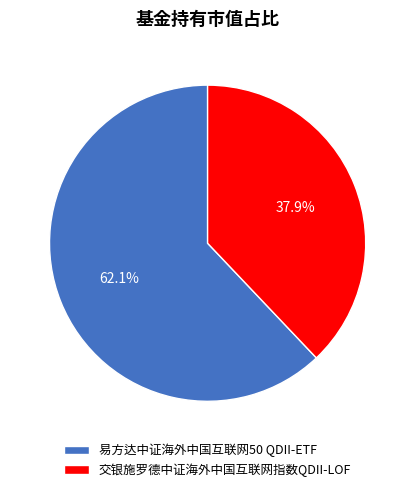

What is the largest slice in the pie chart?

易方达中证海外中国互联网50 QDII-ETF